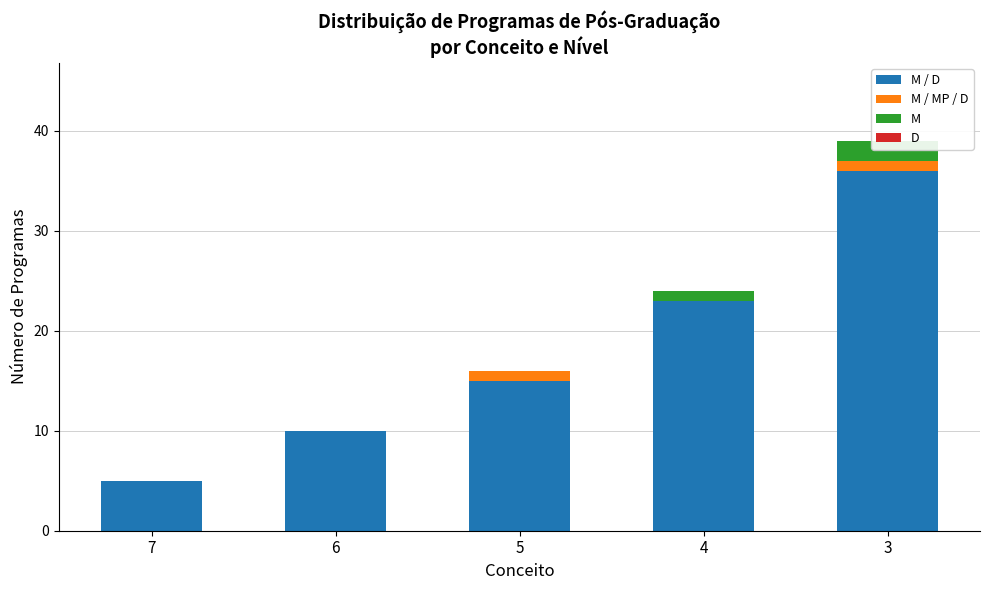

Rank the series by their maximum value, from highest to lowest.

M / D, M, M / MP / D, D